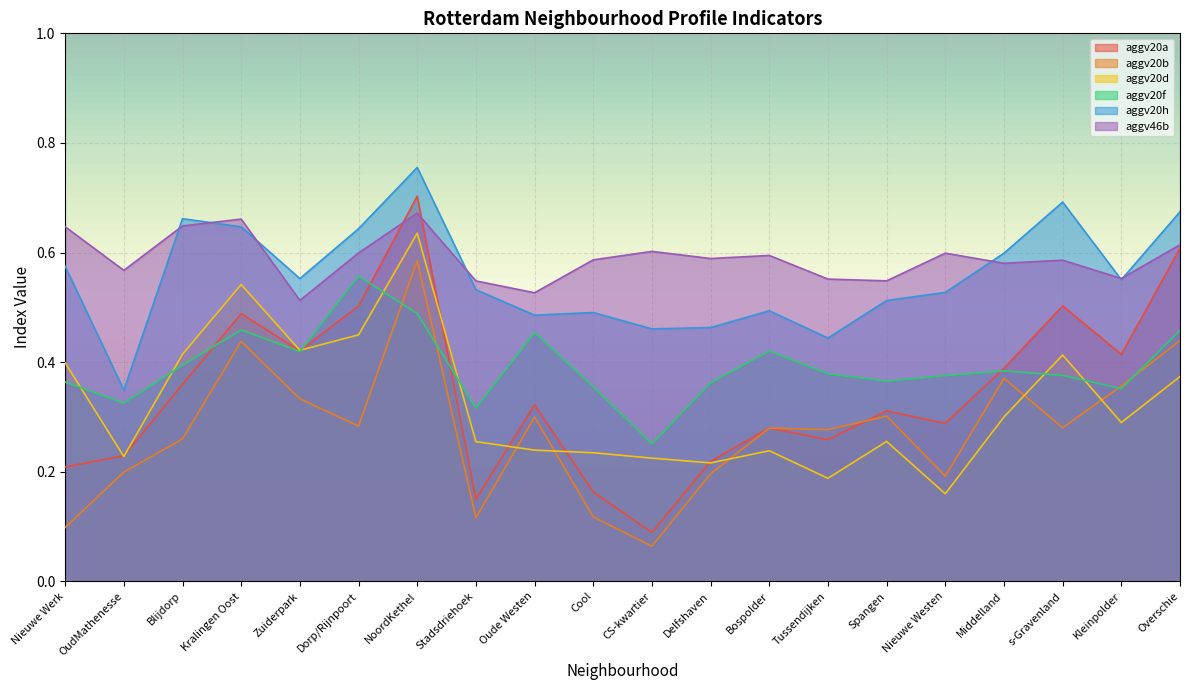

What is the label of the 11th point from the left?

CS-kwartier